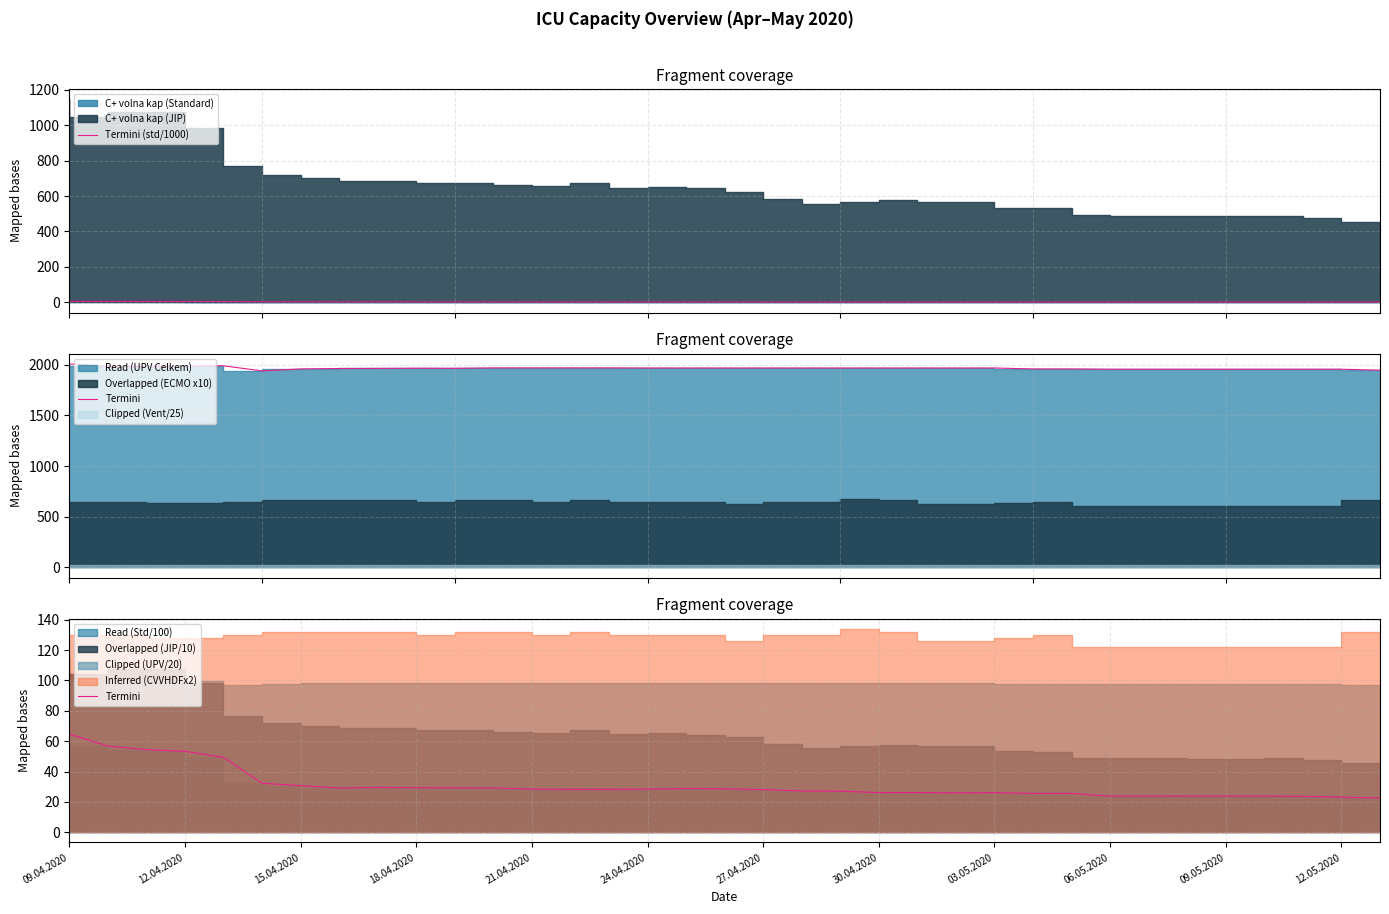

Is it true that Termini equals 11.1 at 13?

False